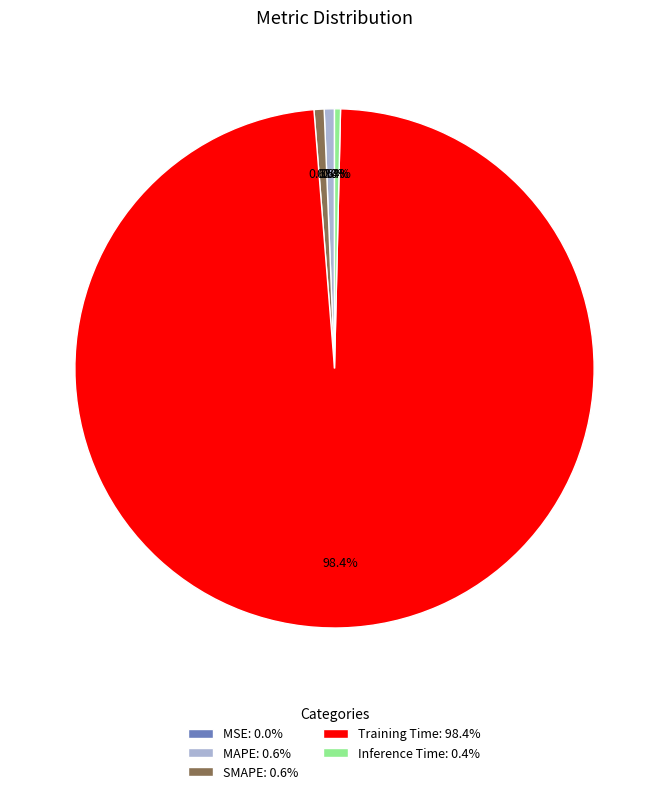

Does Training Time account for over 50% of the chart?

Yes